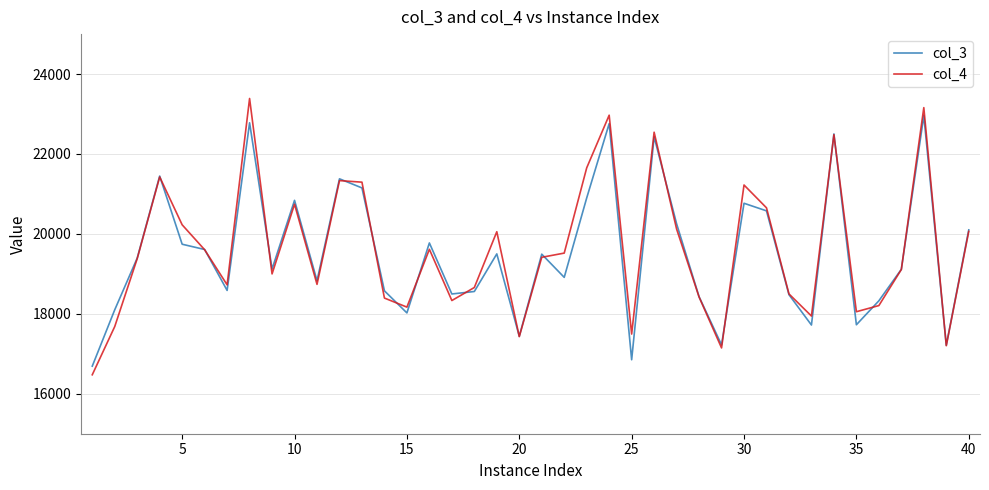

What is the minimum value for col_4?

16475